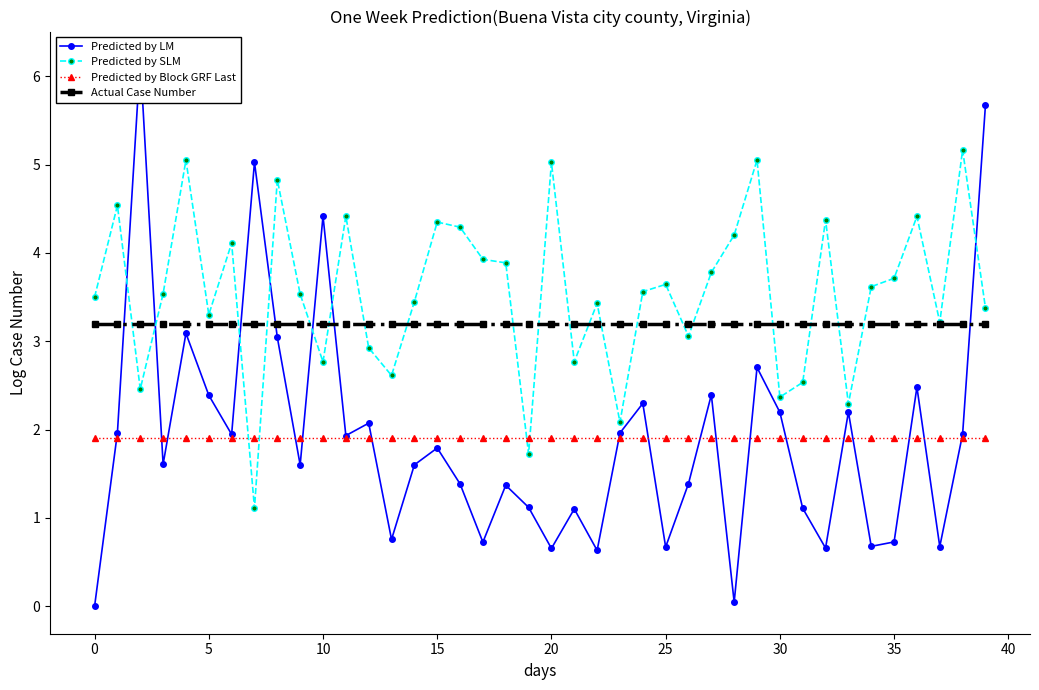

True or false: Actual Case Number and Predicted by Block GRF Last intersect in this chart.

False